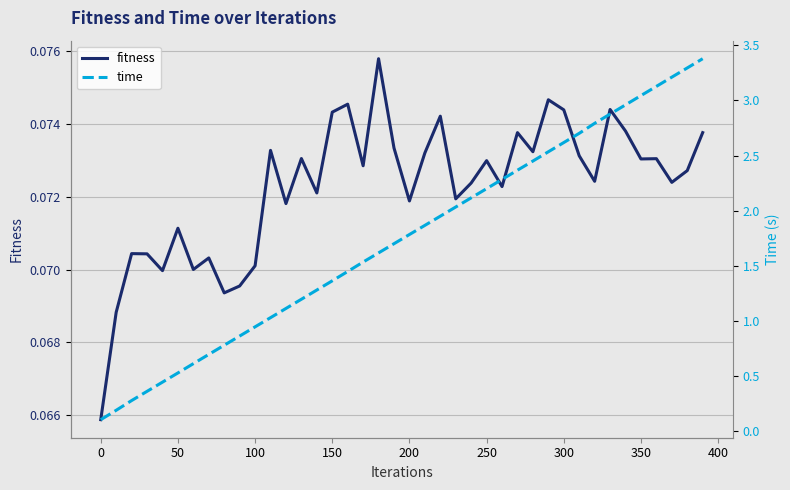

The value of fitness at 0 is 0.0. True or false?

False